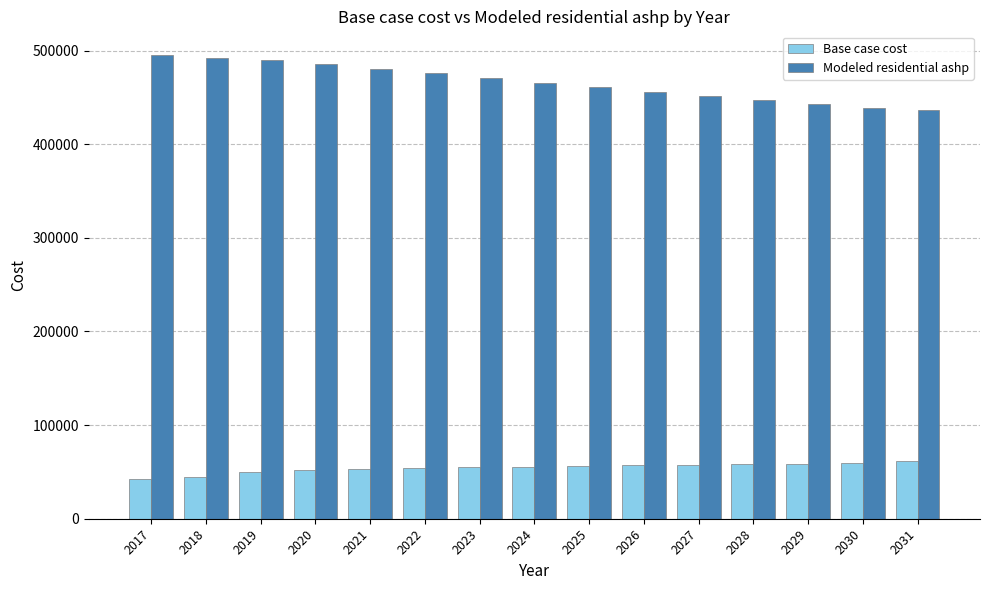

What is the average value of the Base case cost series?

54442.6